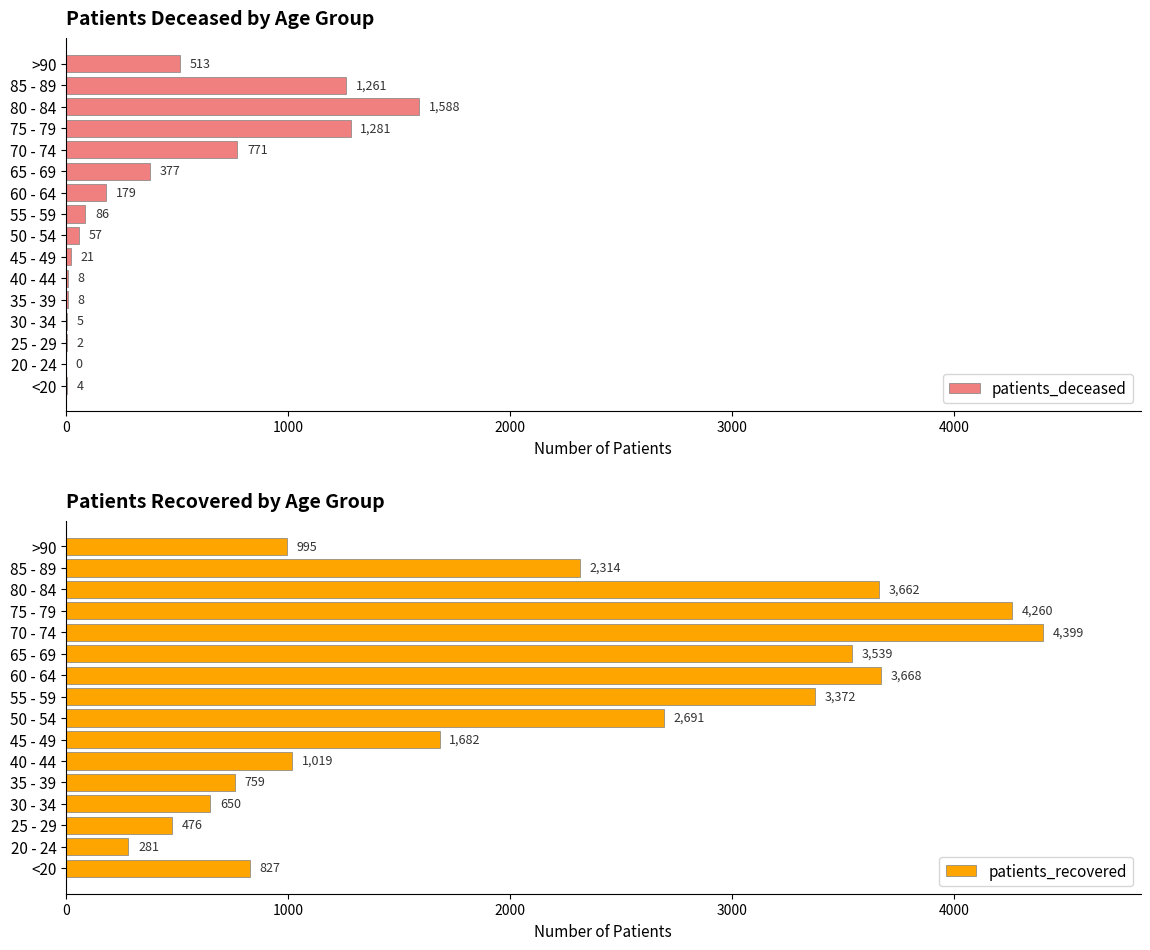

What is the highest value of the patients_deceased series?

1588